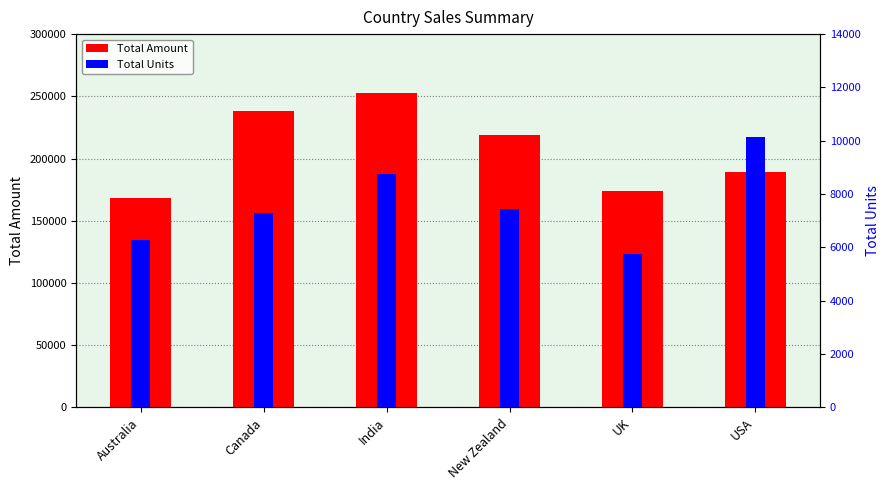

Is it true that Total Units equals 8881 at UK?

False